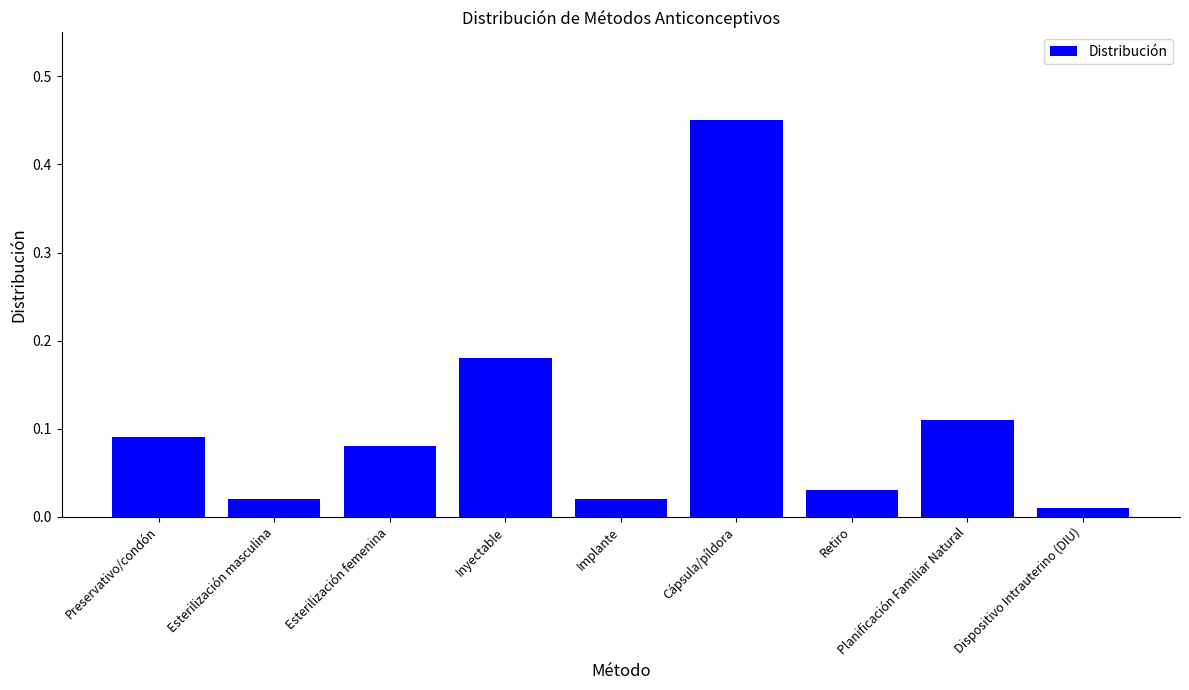

What is the difference between the maximum and second lowest values?

0.4